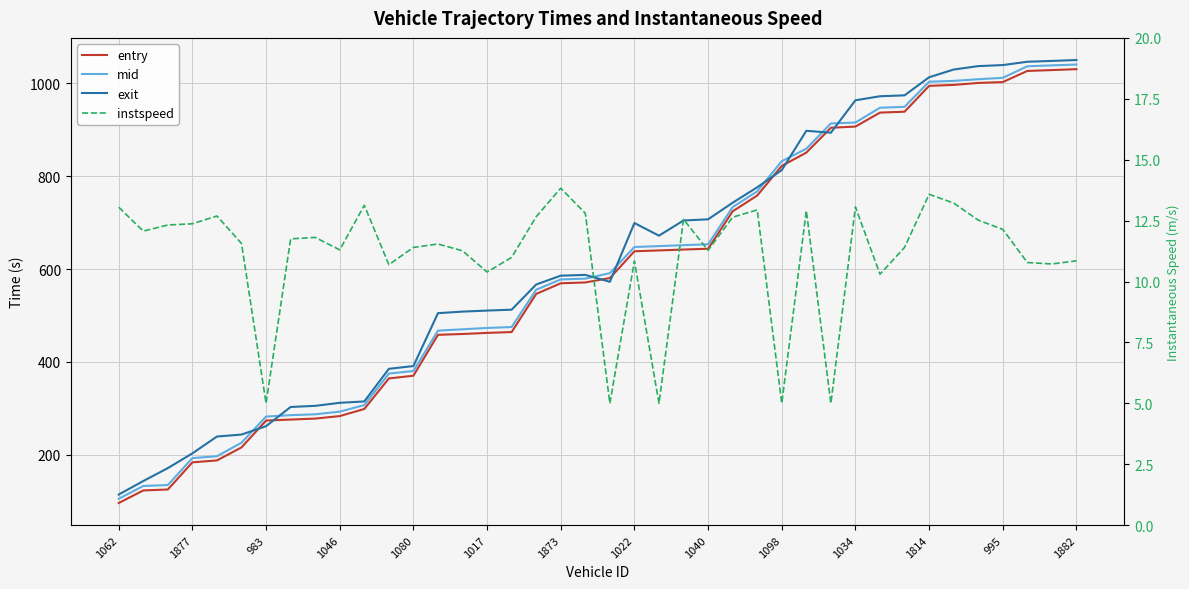

Reading right to left, what are all the values shown in this chart?

entry: 1030.2	1028.3	1026.4	1002.4	1000.6	996.3	994.3	938.6	936.7	906.7	904.1	850.6	822.0	758.2	724.2	643.8	642.0	640.1	638.2	580.6	571.2	569.4	546.5	464.4	462.6	460.2	458.4	370.4	364.5	298.8	283.5	278.1	276.1	273.9	216.1	188.1	183.9	125.5	123.5	96.5
mid: 1040.2	1038.4	1036.5	1011.6	1008.5	1005.0	1003.2	949.1	947.2	915.4	913.4	859.0	832.2	767.2	733.3	653.3	651.4	649.4	647.4	591.2	579.4	577.6	555.5	475.2	473.2	470.4	467.4	380.6	375.0	307.2	293.1	287.4	285.5	282.5	226.2	197.1	193.1	135.1	133.1	105.6
exit: 1049.9	1048.0	1046.2	1039.0	1036.8	1029.4	1012.8	973.9	971.9	963.2	893.4	897.6	813.0	775.9	742.8	707.0	704.5	671.9	699.0	572.5	587.4	585.8	566.7	512.6	510.6	508.4	505.1	391.2	385.2	315.1	312.1	305.6	303.1	261.8	243.8	239.5	203.3	171.6	143.7	114.7
instspeed: 10.8	10.7	10.8	12.1	12.5	13.2	13.6	11.4	10.3	13.1	5.0	12.9	5.0	12.9	12.6	11.3	12.6	5.0	10.8	5.0	12.8	13.8	12.7	11.0	10.4	11.3	11.5	11.4	10.7	13.1	11.3	11.8	11.8	5.0	11.6	12.7	12.4	12.3	12.1	13.1